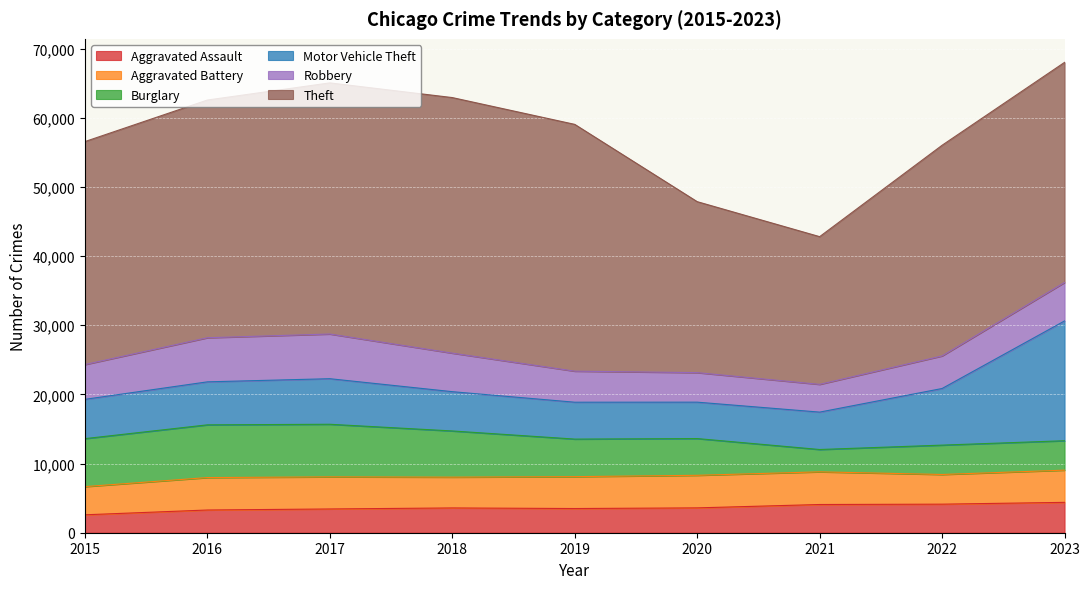

What is the total value across all series at 2018?

62910